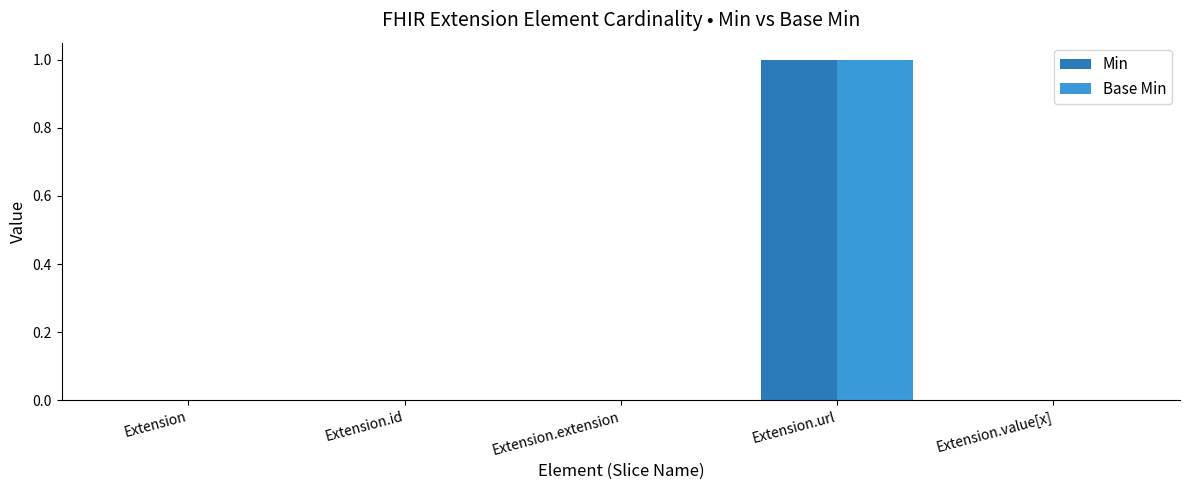

Count the Base Min values in the range 0 to 1.

5